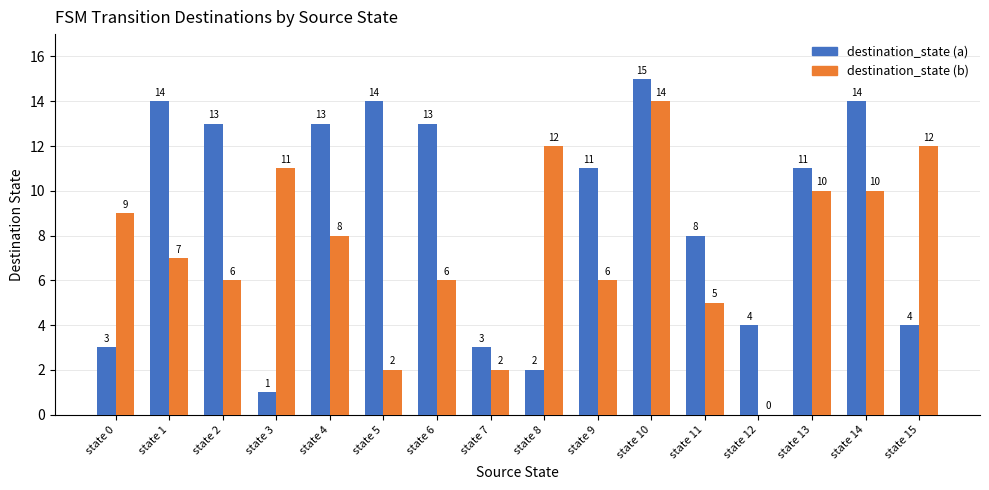

What is the sum of all destination_state (a) values?

143